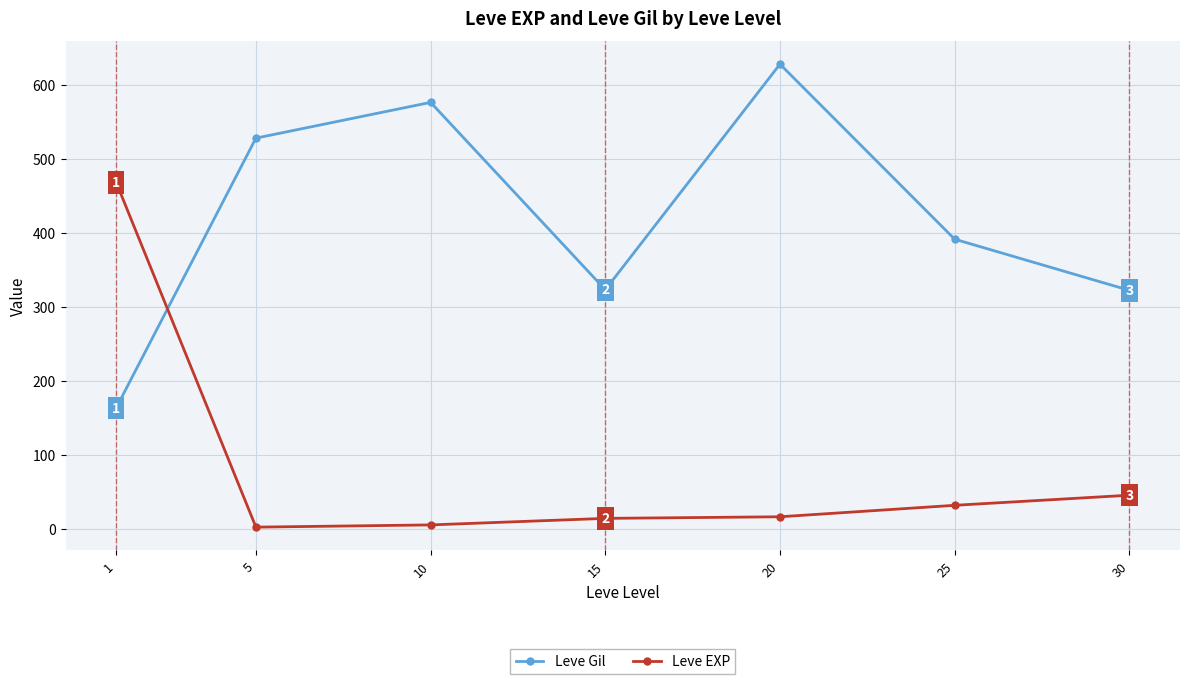

Which series changed the most between 5 and 15?

Leve Gil